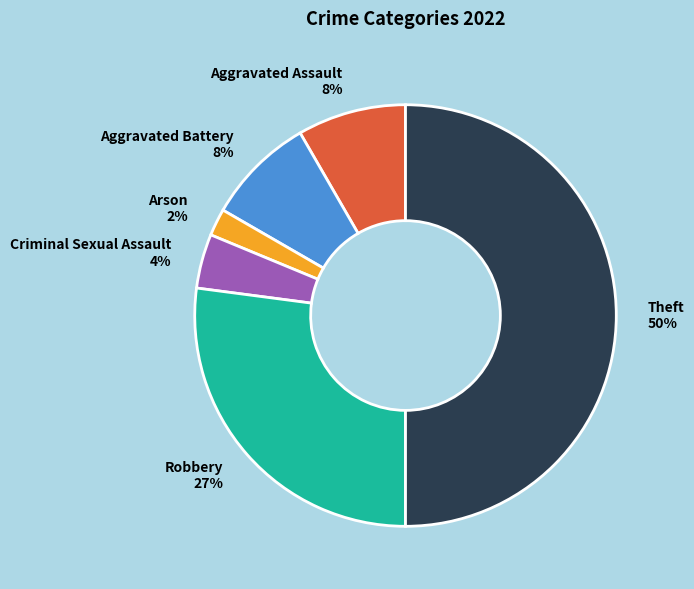

Which slice represents more than half of the pie?

Theft 50%